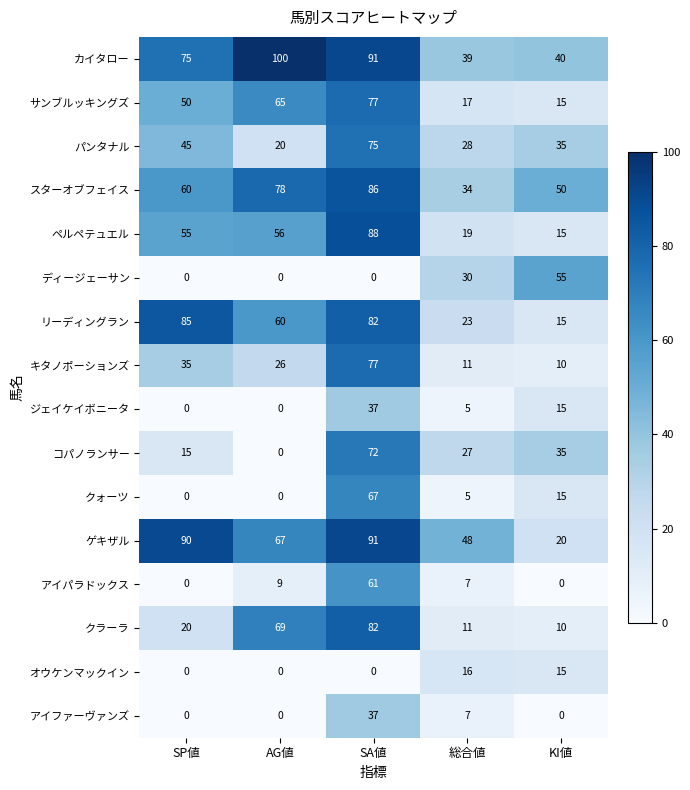

Is it true that ジェイケイボニータ equals 0 at SP値?

True